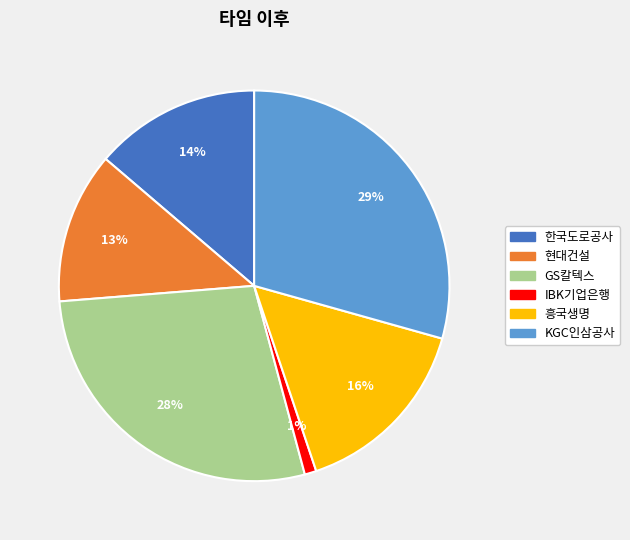

To the nearest percent, what portion does IBK기업은행 represent?

1%